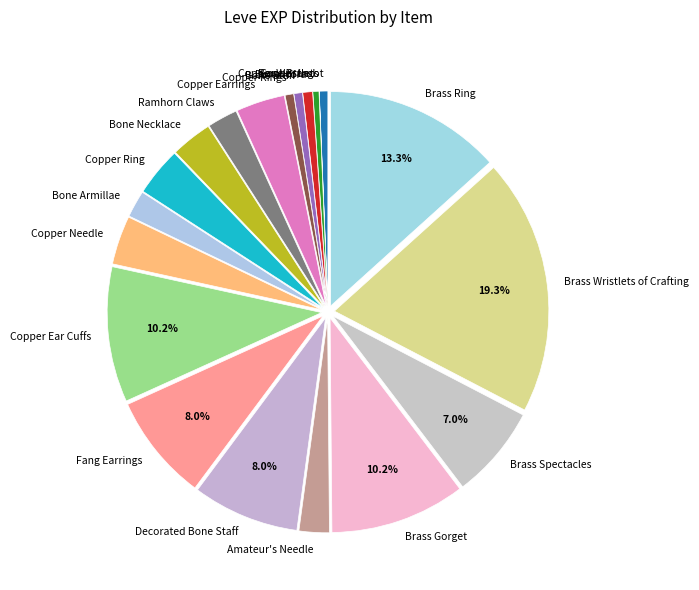

To the nearest percent, what is the difference between the Amateur's Needle and Fang Earrings slice percentages?

6%